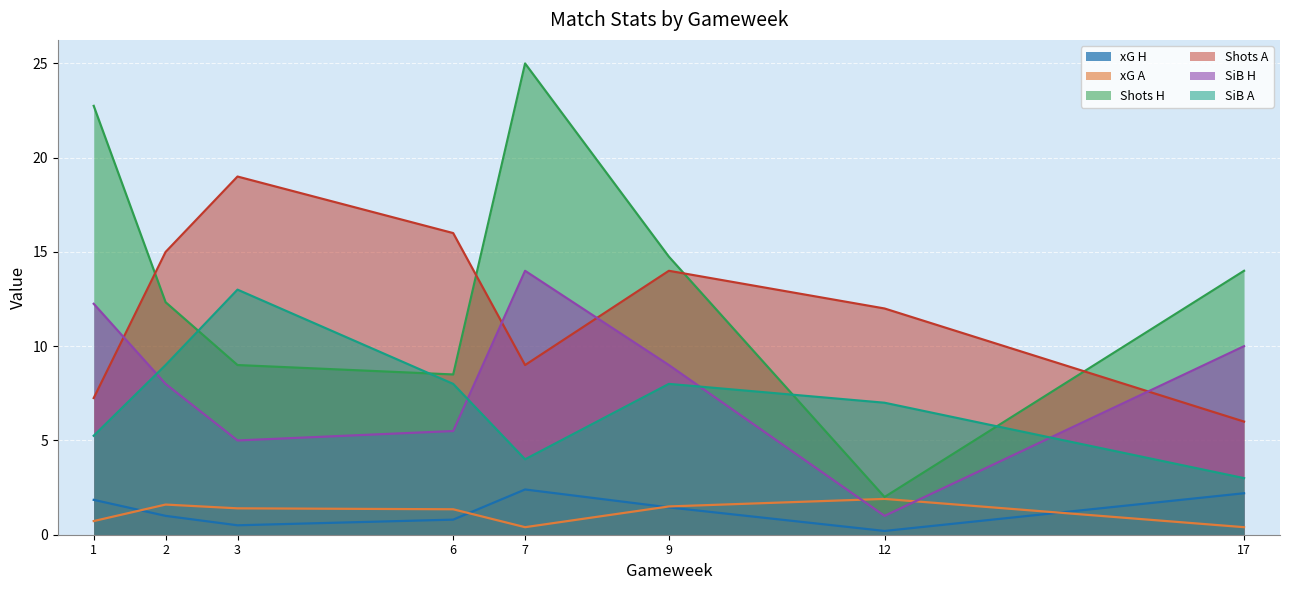

How many lines are shown in the chart?

6